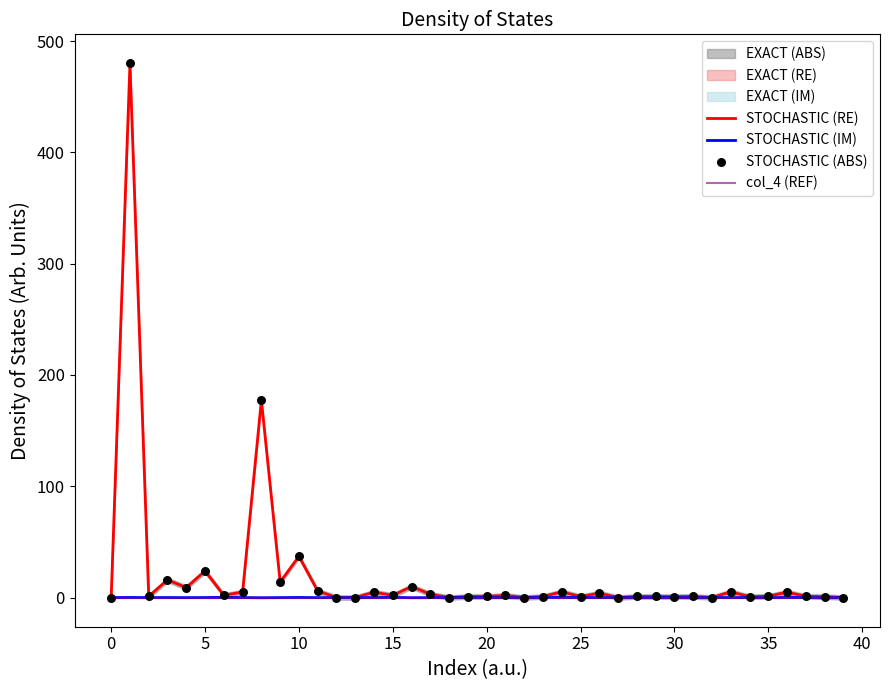

What is the total value across all series at 28?

2.0